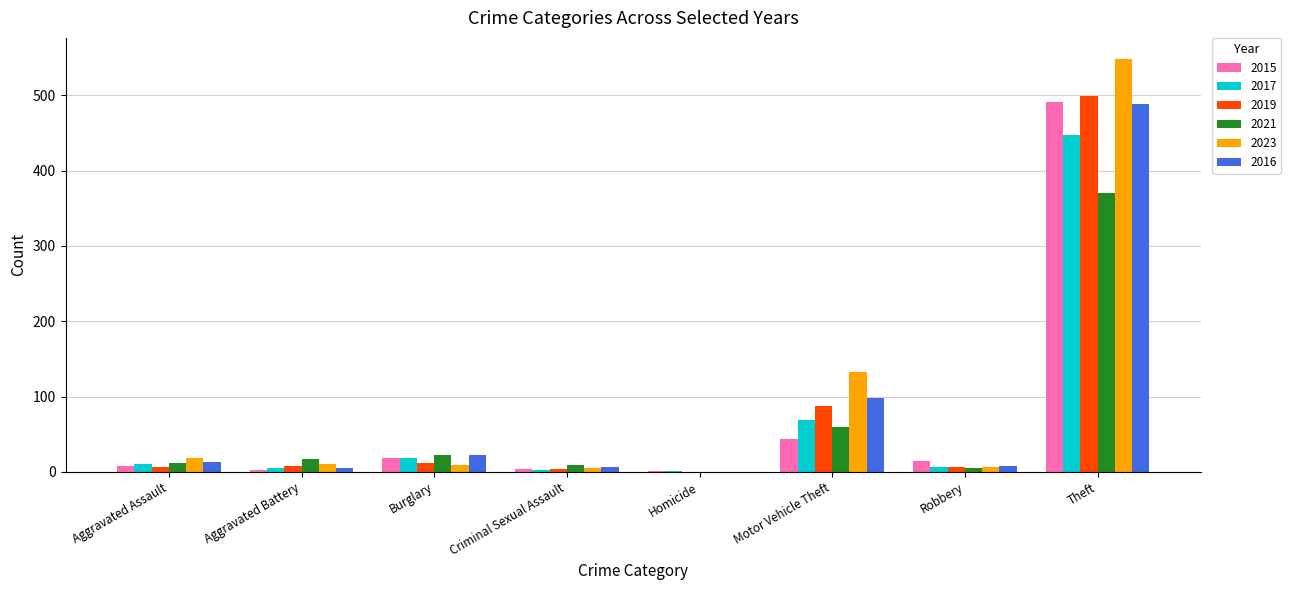

What is the sum of all 2021 values?

497